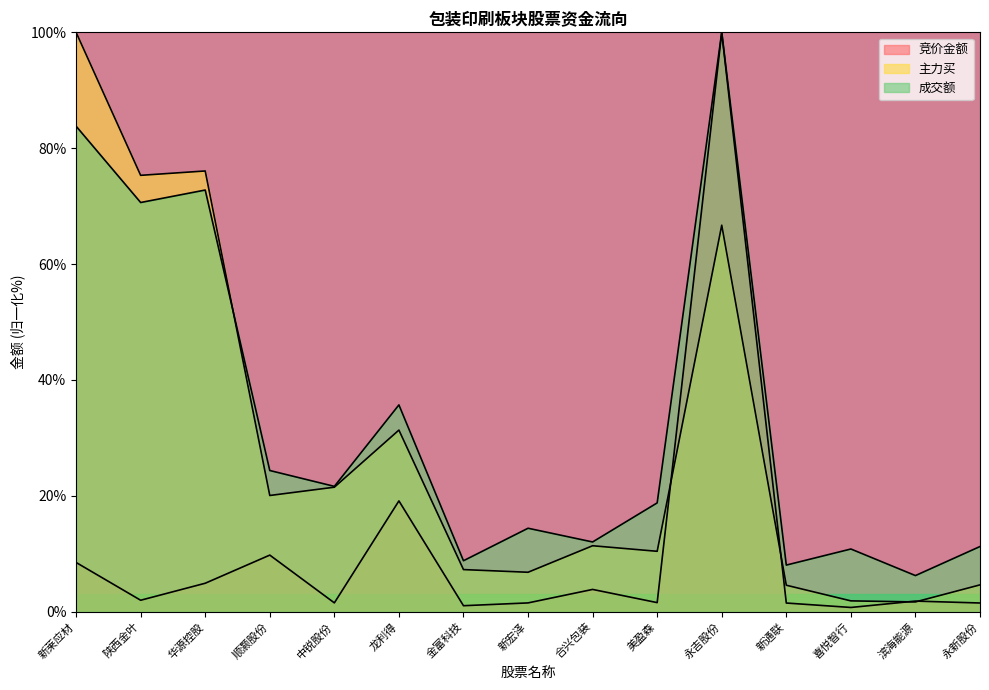

What is the label of the 15th point from the right?

新莱应材